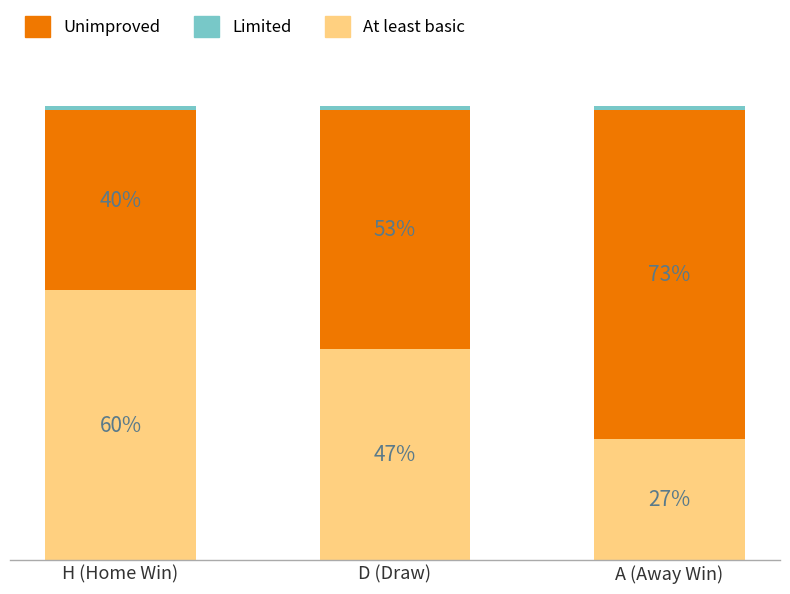

At which label does At least basic reach its peak?

H (Home Win)